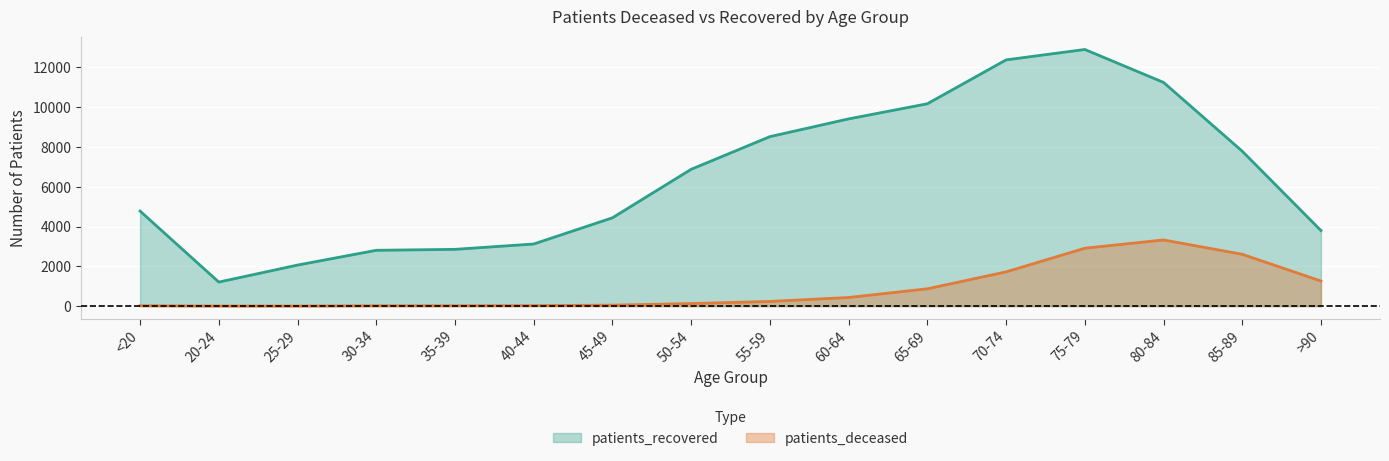

Reading left to right, transcribe all the data shown in this chart.

patients_deceased: <20=19	20-24=4	25-29=3	30-34=17	35-39=18	40-44=24	45-49=49	50-54=129	55-59=236	60-64=434	65-69=871	70-74=1721	75-79=2910	80-84=3327	85-89=2606	>90=1261
patients_recovered: <20=4778	20-24=1208	25-29=2064	30-34=2806	35-39=2854	40-44=3123	45-49=4440	50-54=6878	55-59=8520	60-64=9412	65-69=10172	70-74=12378	75-79=12902	80-84=11247	85-89=7788	>90=3799